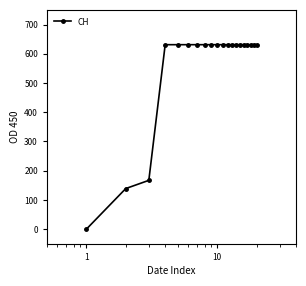

What is the average value?

552